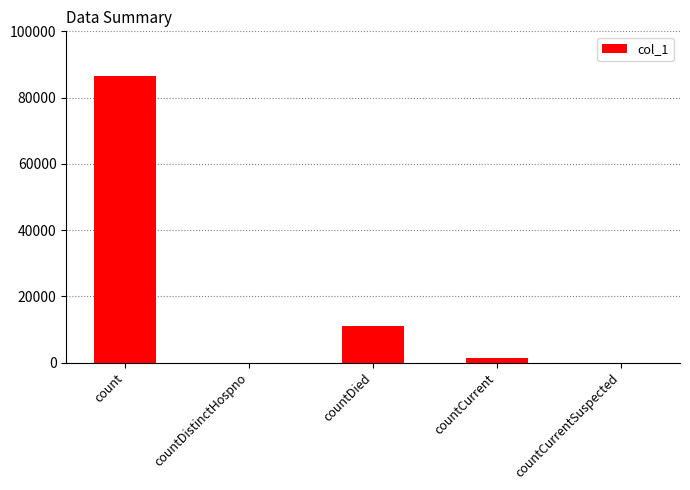

Does the chart contain stacked bars?

No